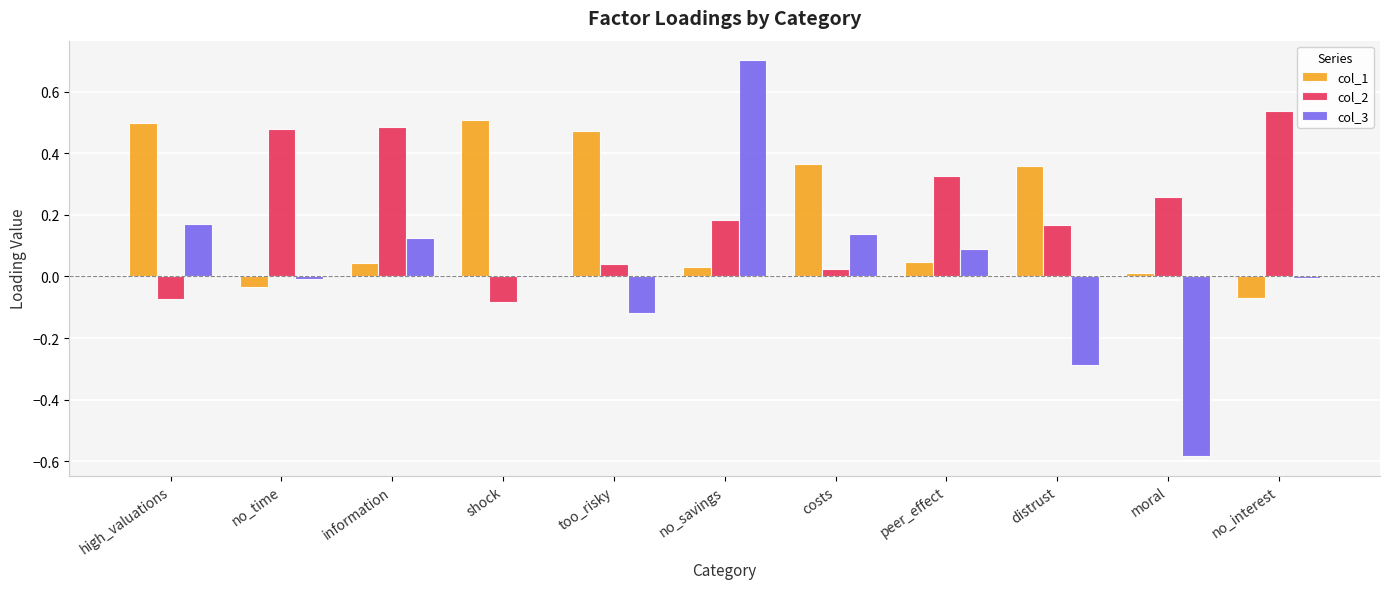

Is the value of col_2 at distrust greater than the value of col_1 at high_valuations?

No